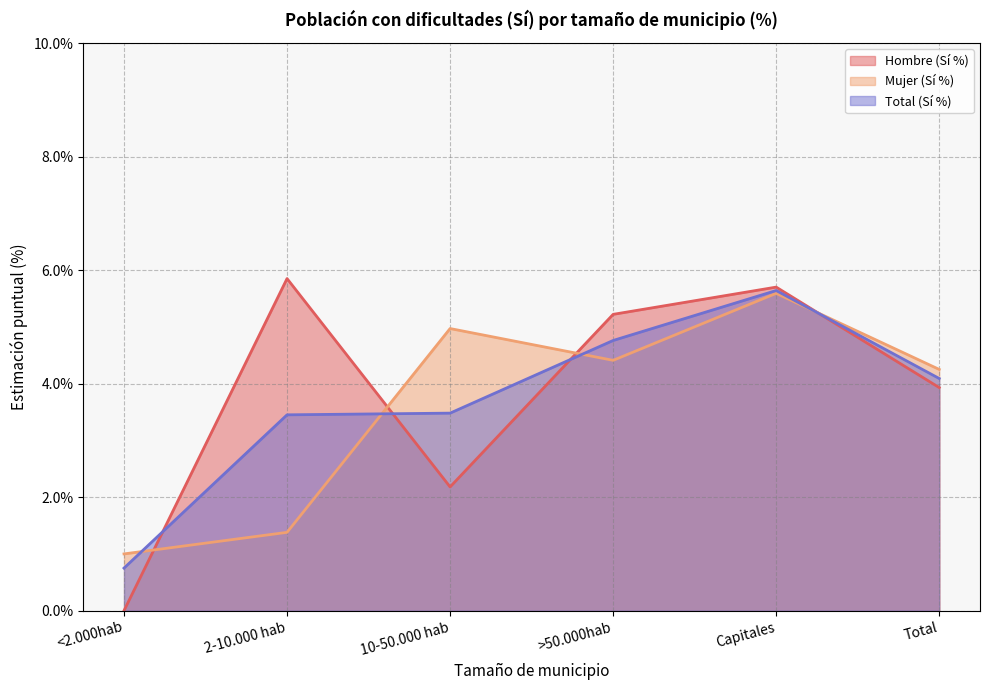

Does the chart display data point markers on the line(s)?

No